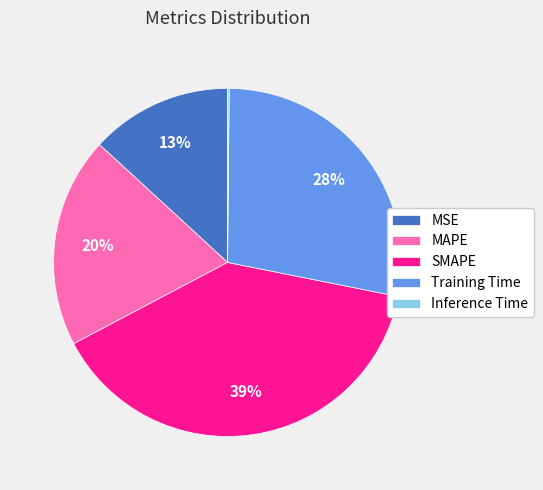

Do SMAPE and MSE together represent more than half of the pie?

Yes